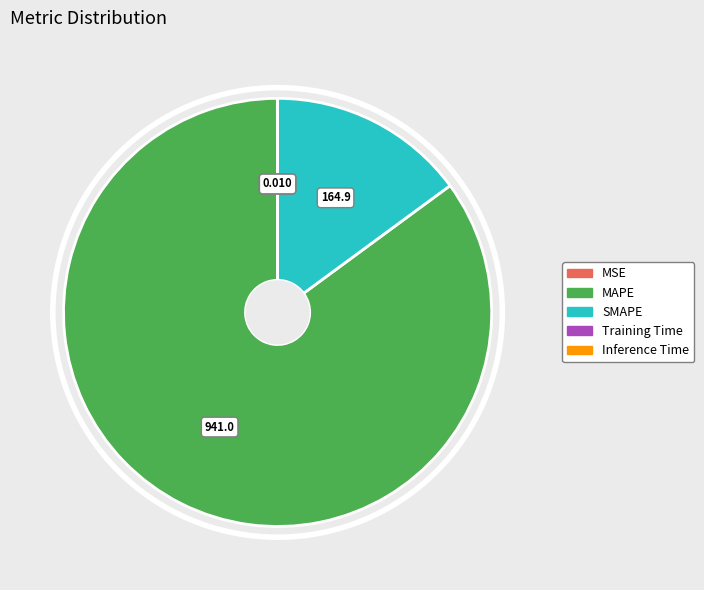

The MAPE slice represents 85% of the pie. True or false?

True